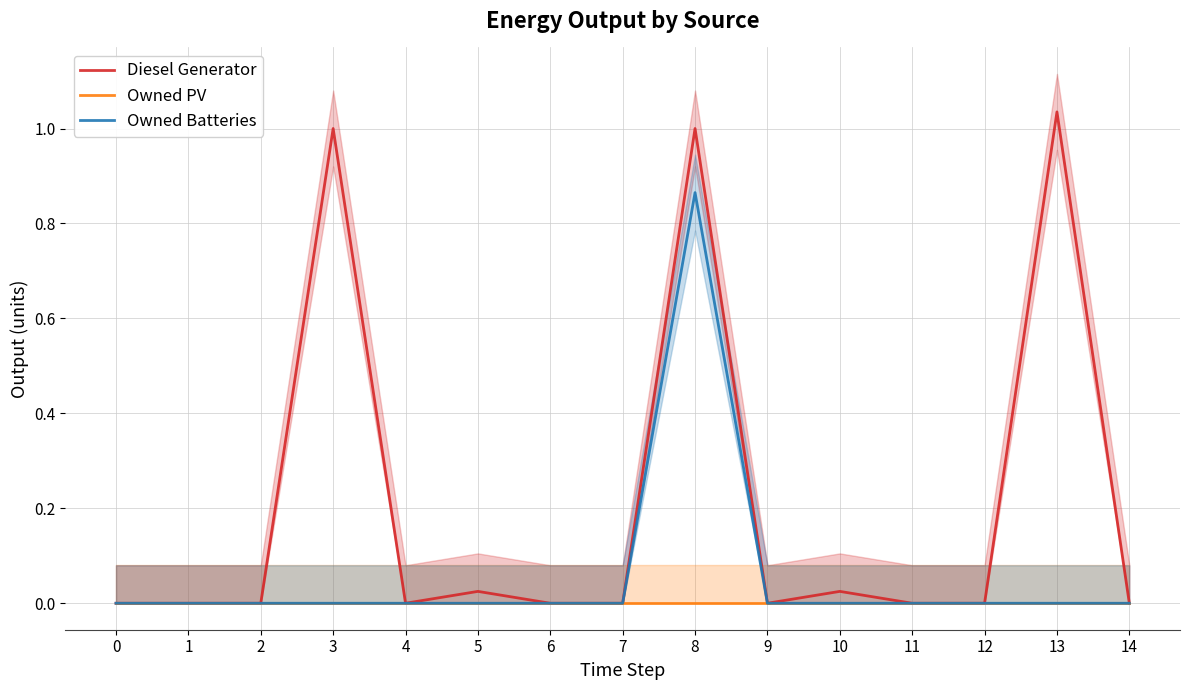

The value of Owned Batteries at 7 is 0.0. True or false?

True